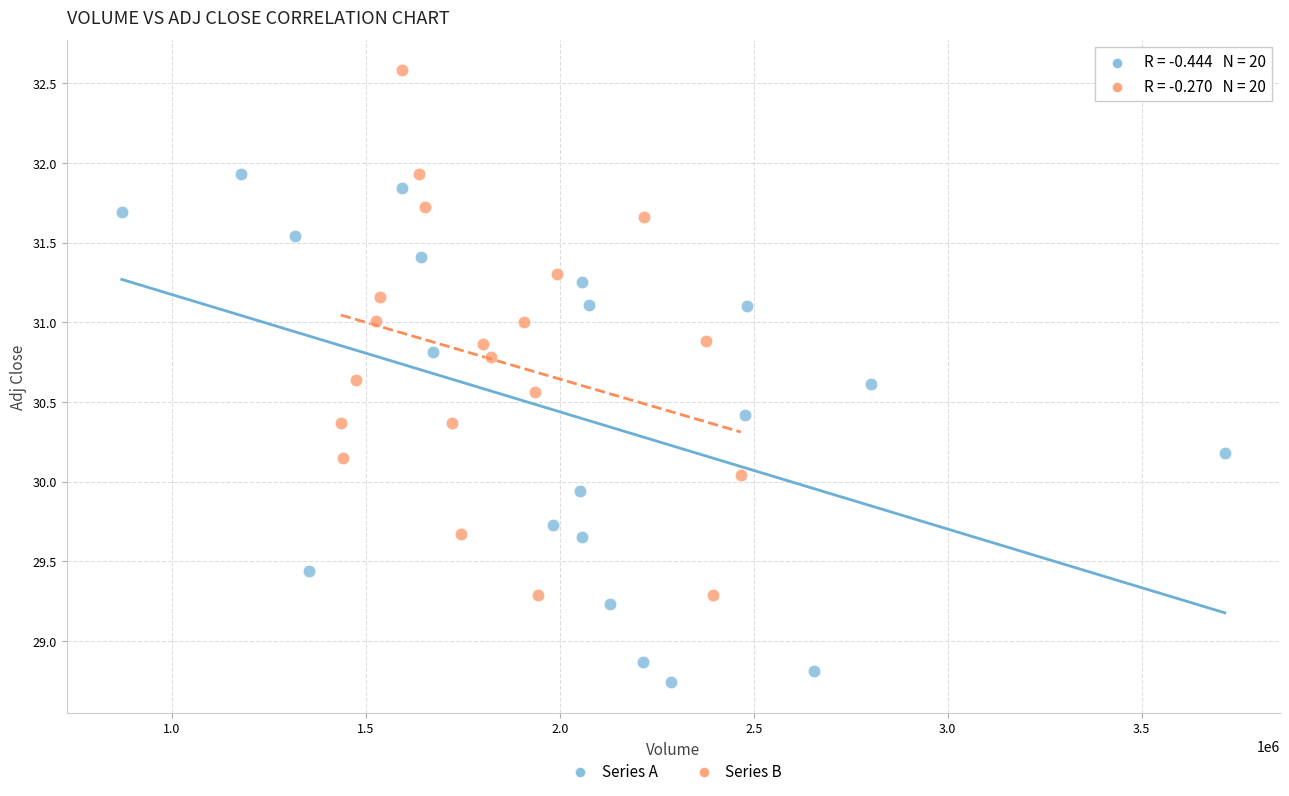

Which series reaches the minimum Y coordinate?

Series A